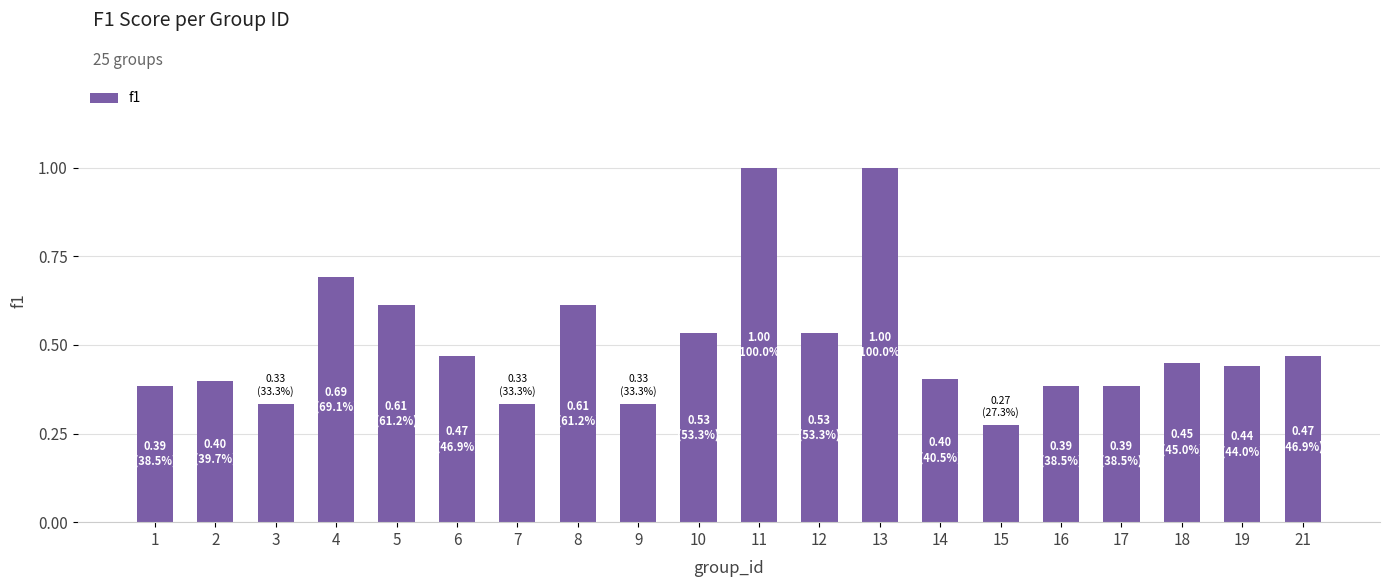

The chart shows a value of 0.1 at 10. True or false?

False